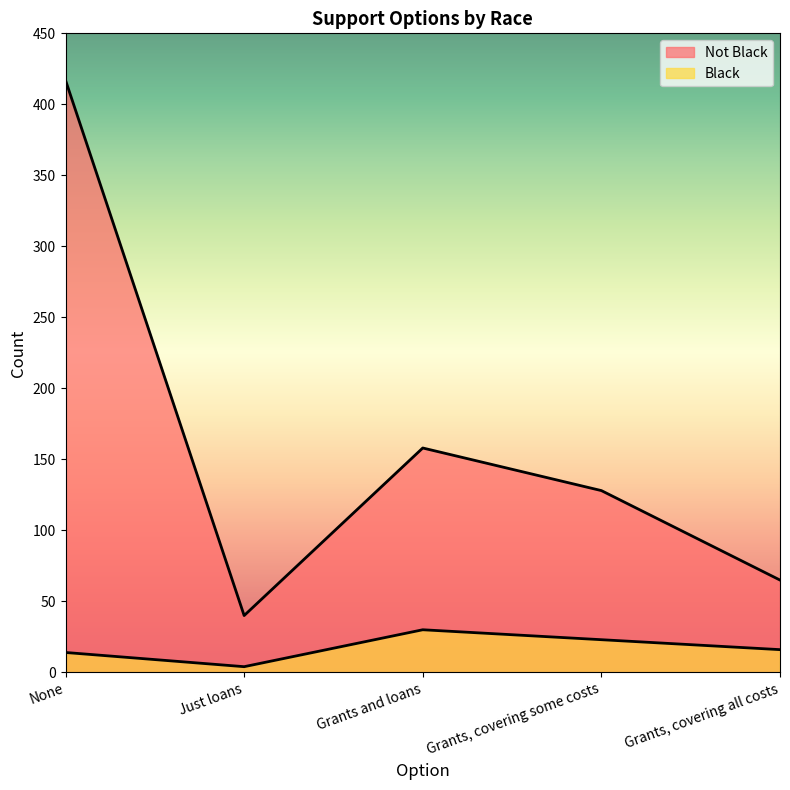

True or false: Black and Not Black intersect in this chart.

False